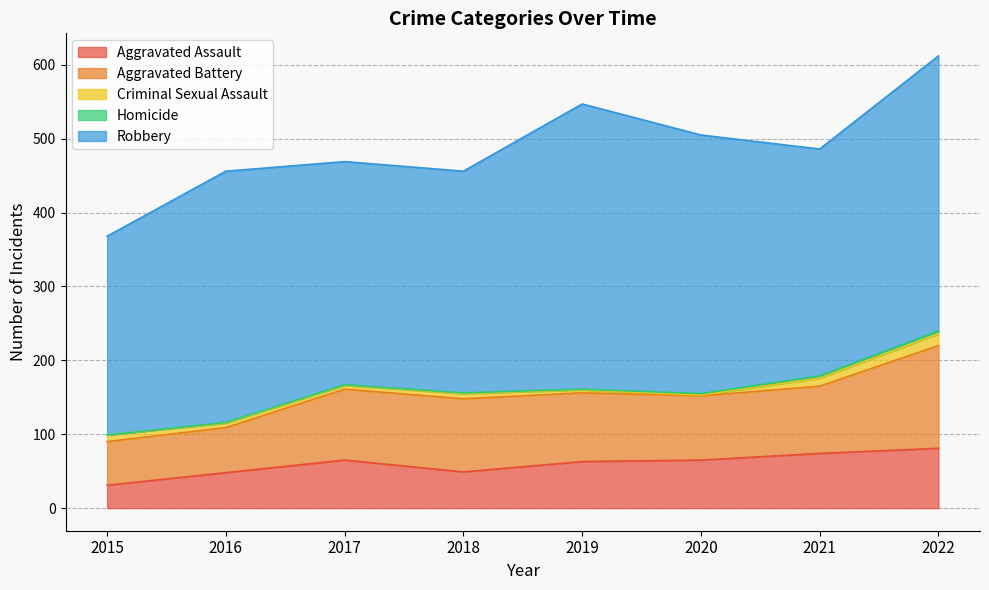

What is the difference between the second highest and second lowest values in the Criminal Sexual Assault series?

7